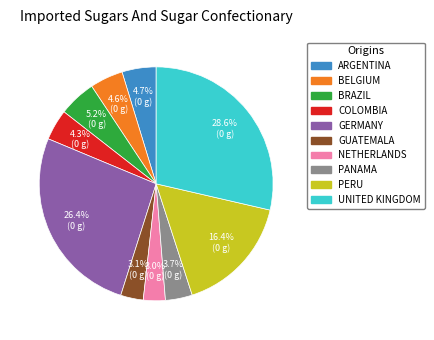

How many segments does this pie chart have?

10